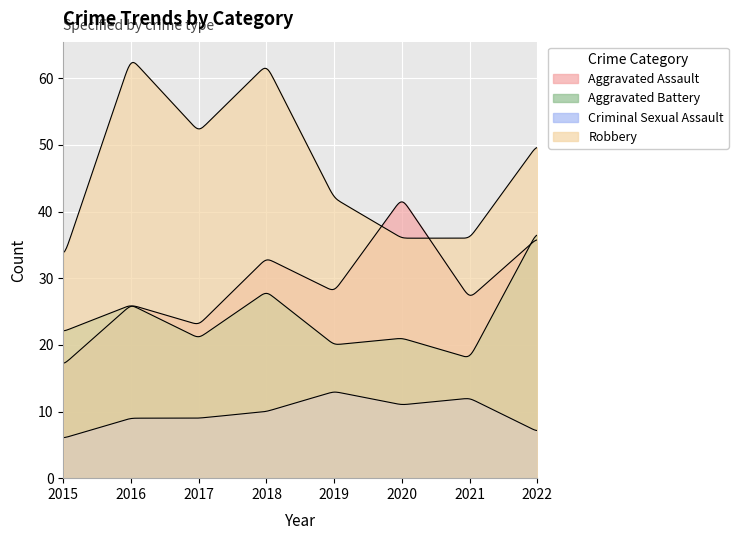

Which category has the lowest value across all series?

2015